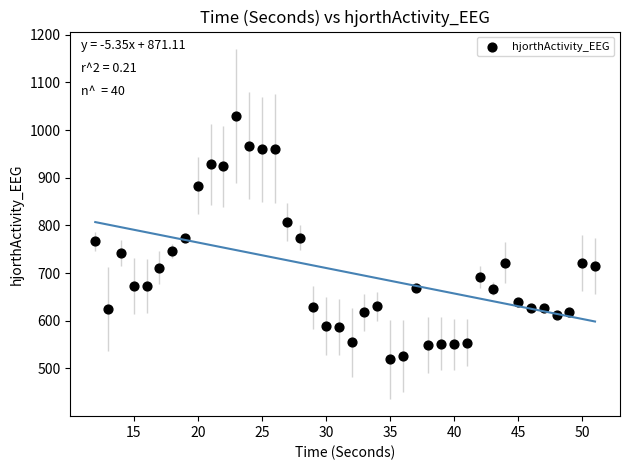

What is the range of Y values (max minus min)?

510.1